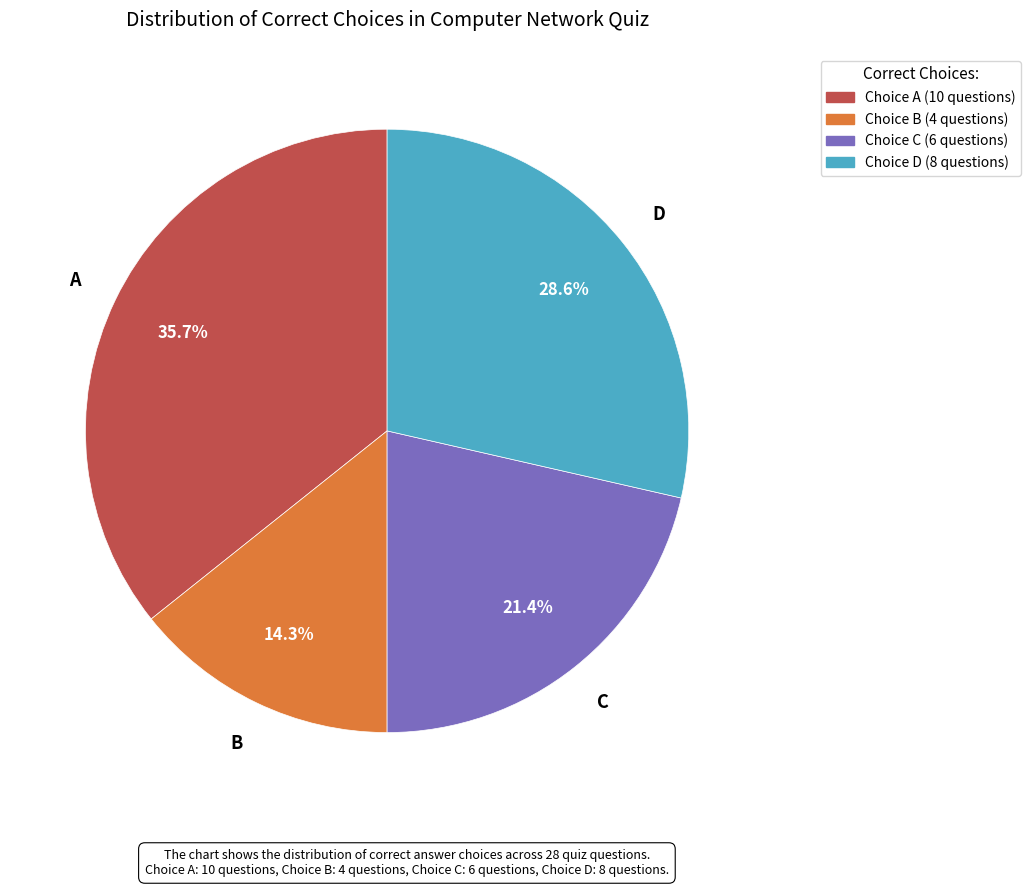

Does any single category account for the majority?

No